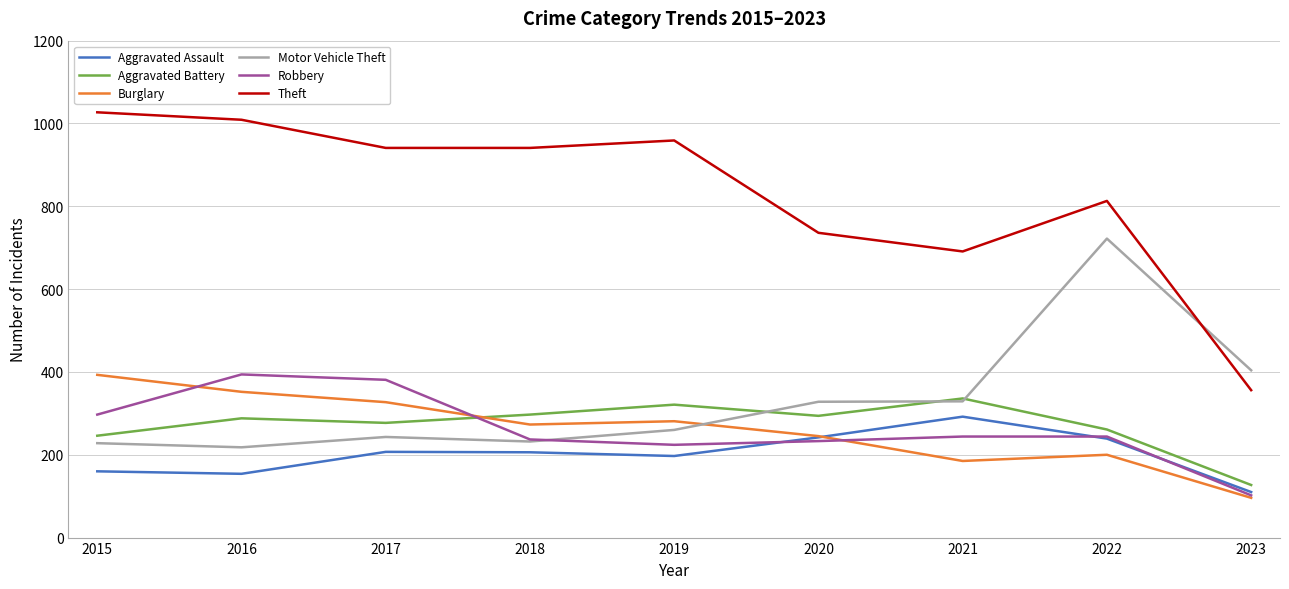

What is the greatest value displayed?

1027